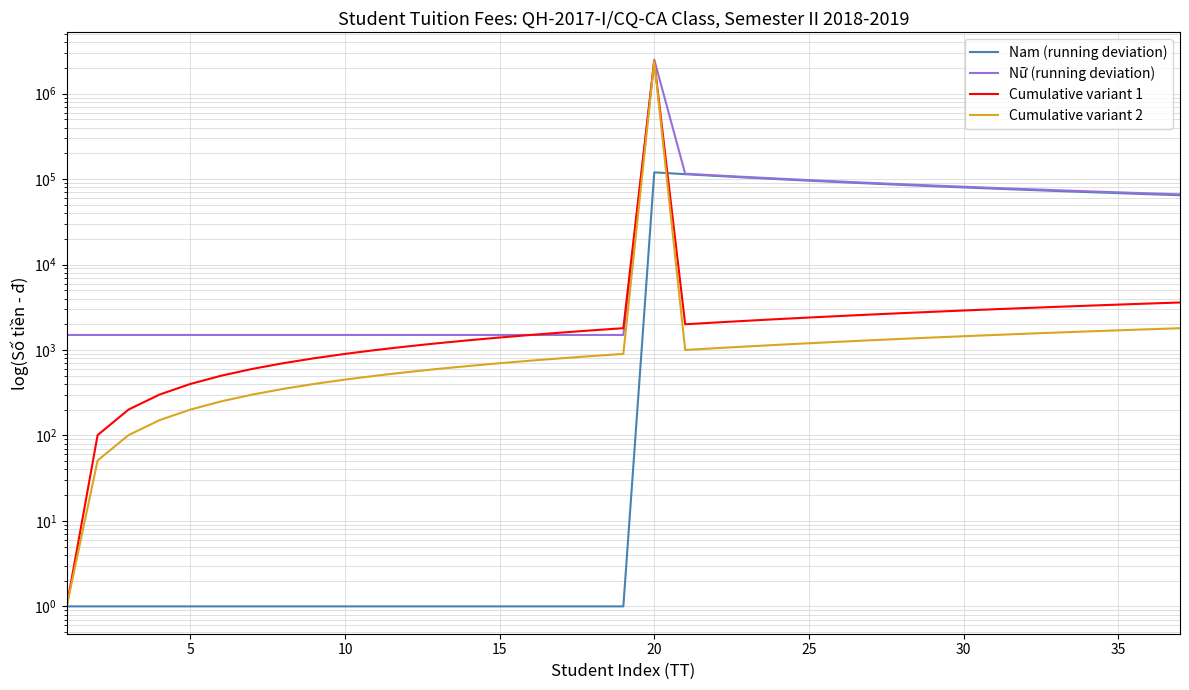

Which series has the largest range (max minus min)?

Nữ (running deviation)